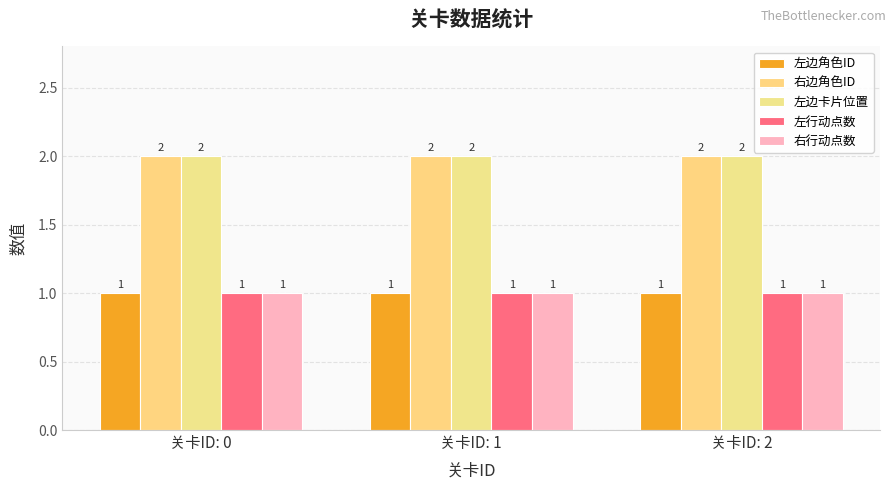

The value of 左边卡片位置 at 关卡ID: 0 is 1. True or false?

False